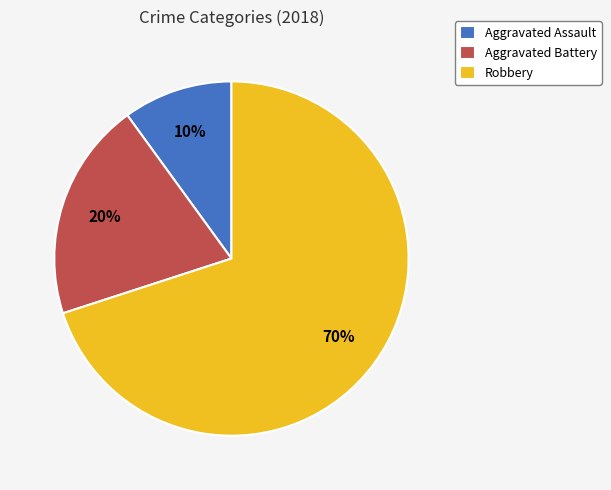

To the nearest percent, what is the combined percentage of Robbery and Aggravated Battery?

90%